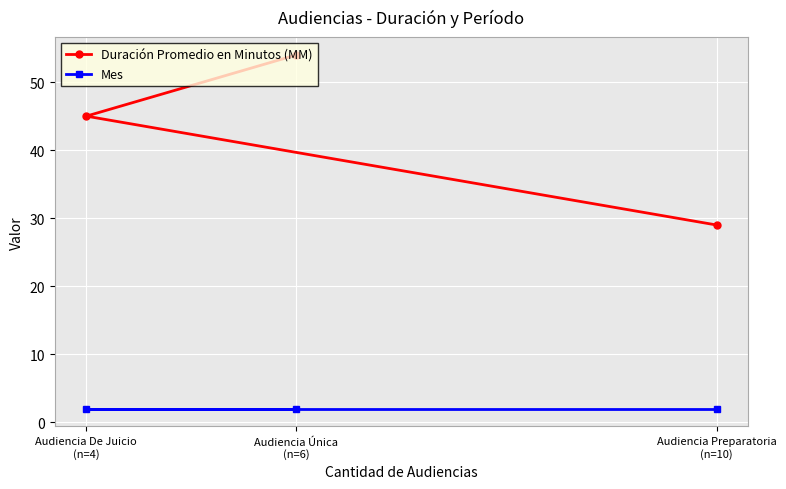

What is the label of the 1st point from the right?

Audiencia Preparatoria
(n=10)